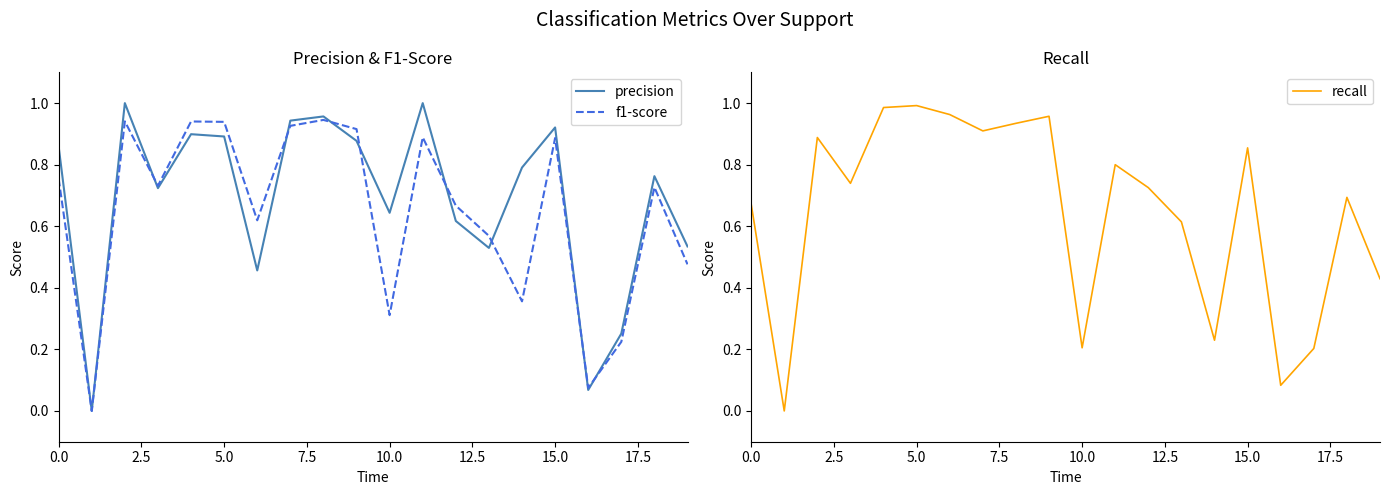

What are all the series names shown in the legend?

precision, f1-score, recall